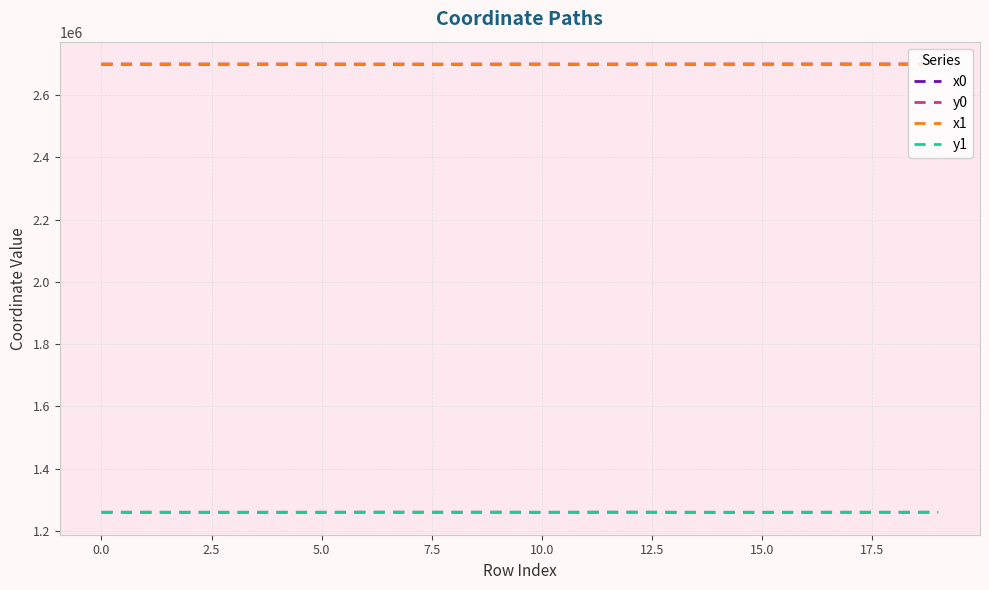

What are all the series names shown in the legend?

x0, y0, x1, y1